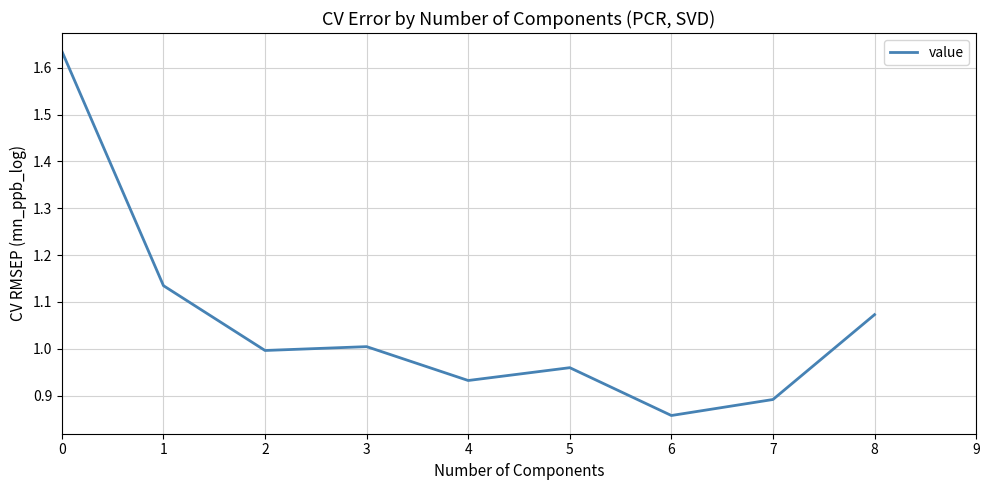

At which category does the chart reach its minimum across all series?

6